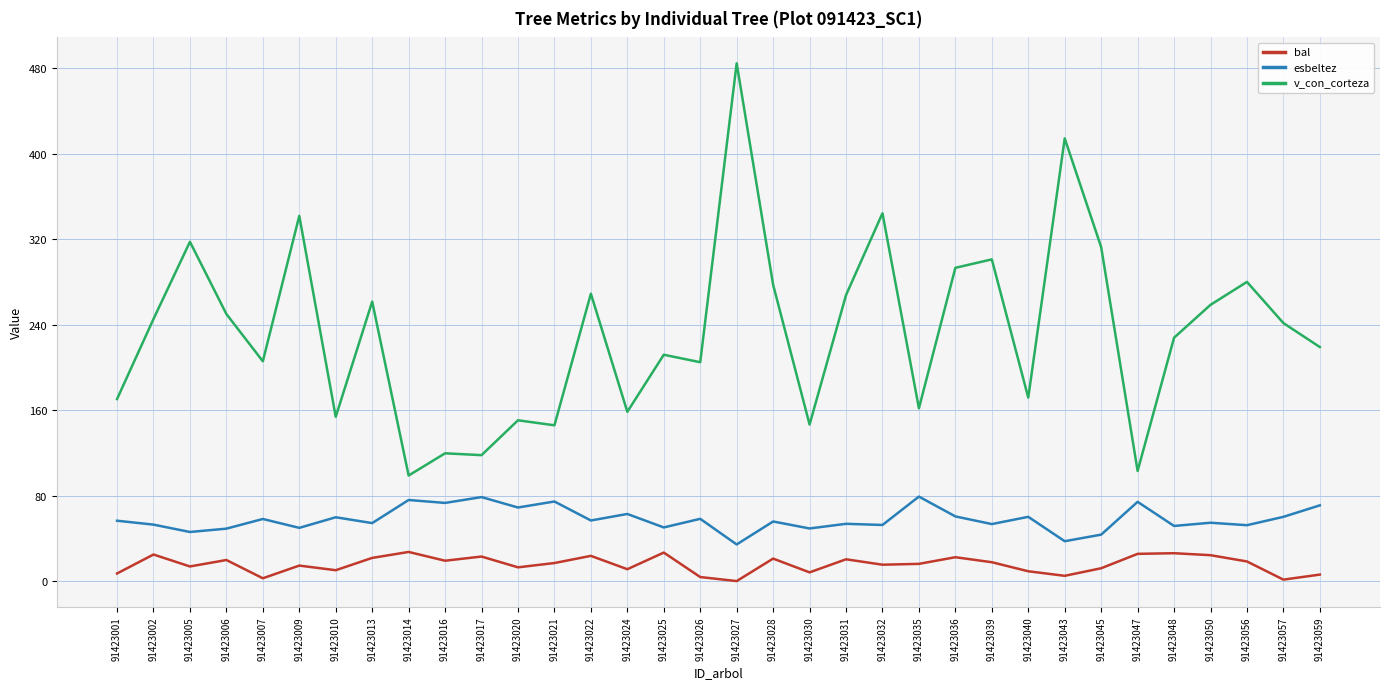

At which category is the sum across all series the highest?

91423027